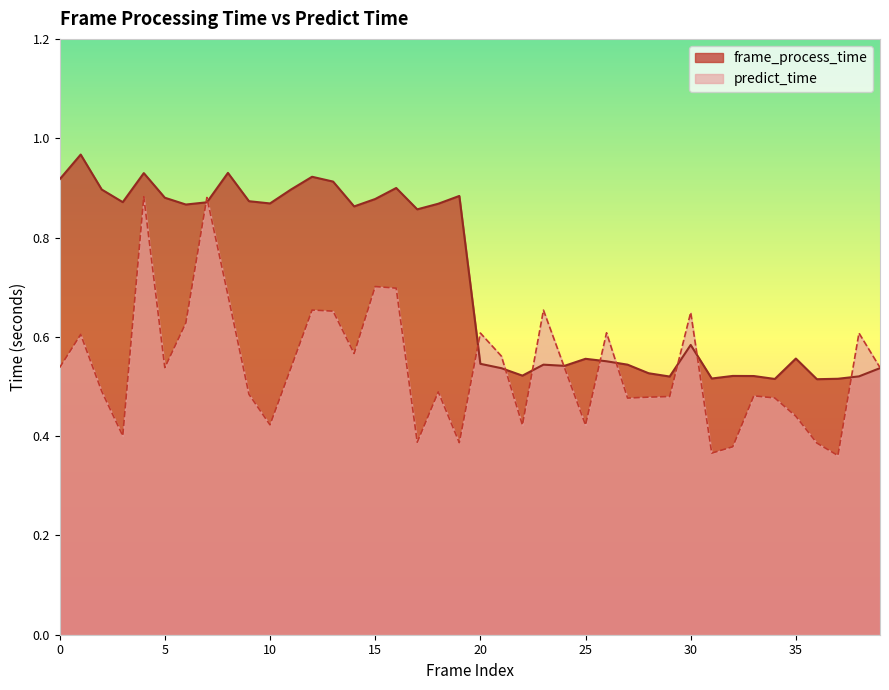

At which category is the sum across all series the highest?

4